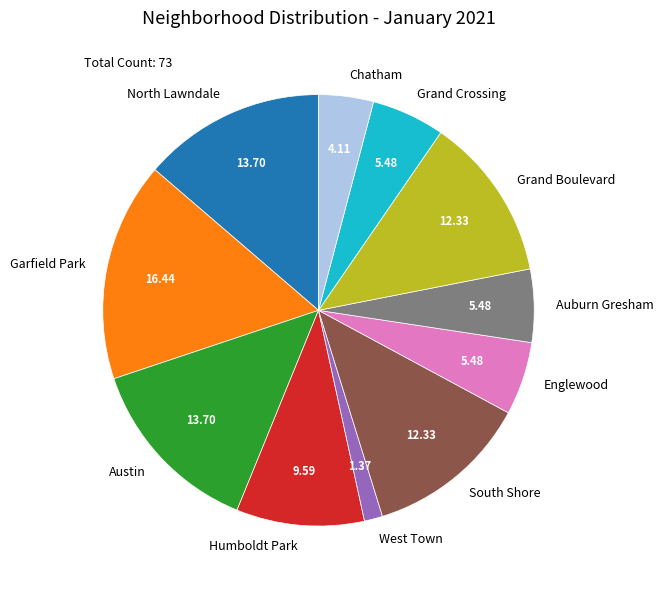

Which slice is the largest?

Garfield Park